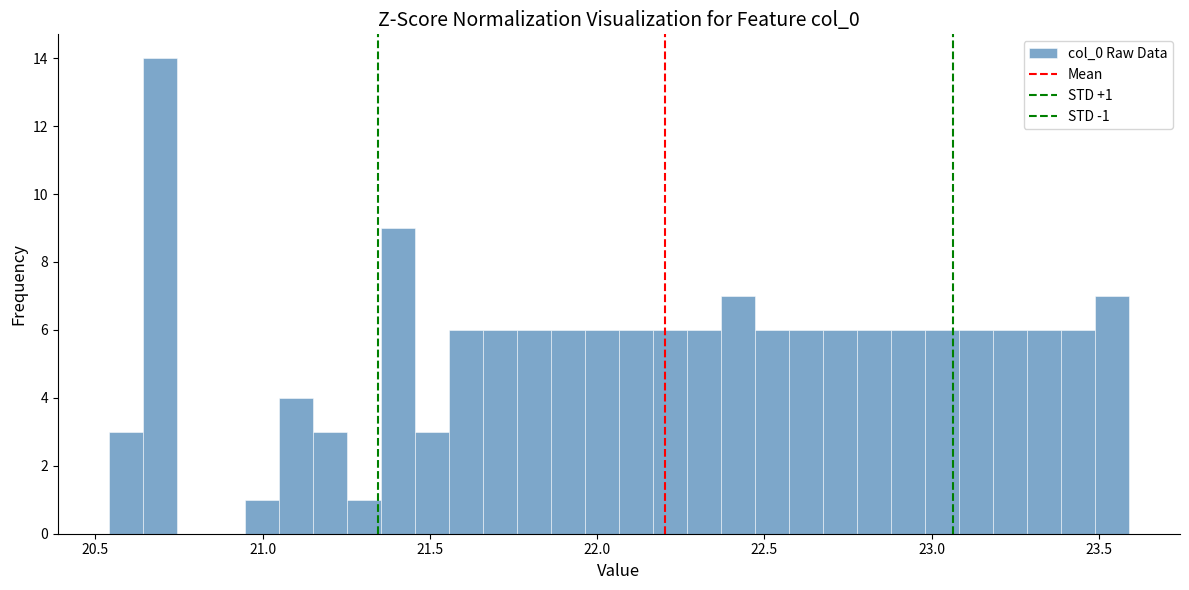

Read against the x-axis, roughly where is the centre of the tallest bar?

20.70